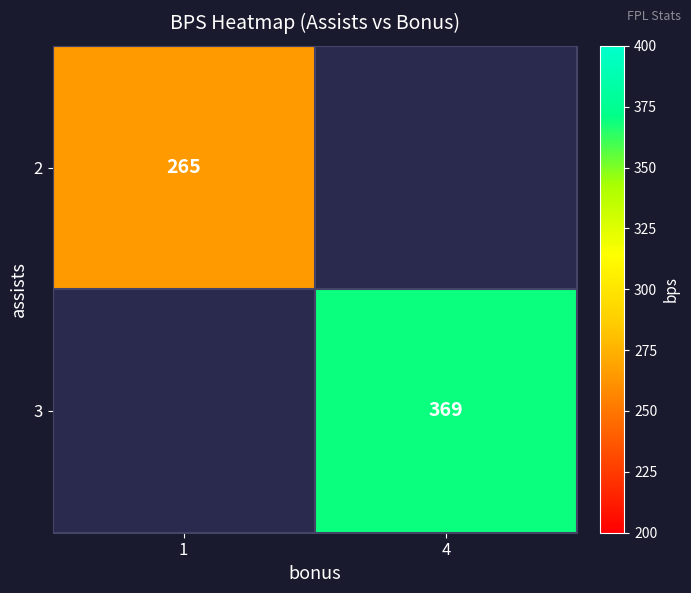

At how many categories does at least one series exceed 293?

1